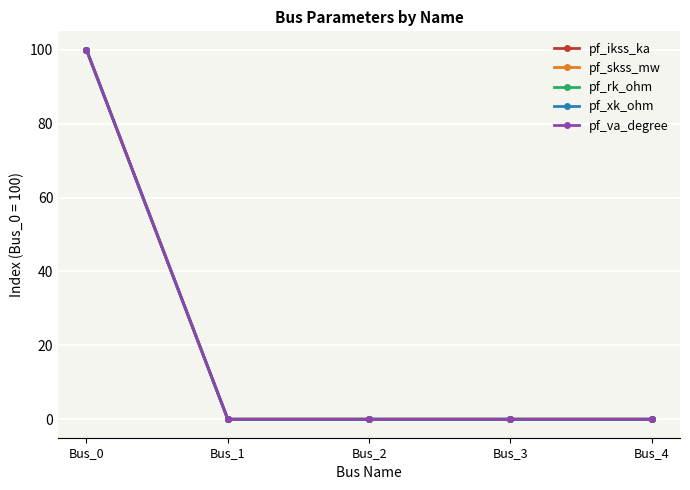

What is the average value of the pf_xk_ohm series?

20